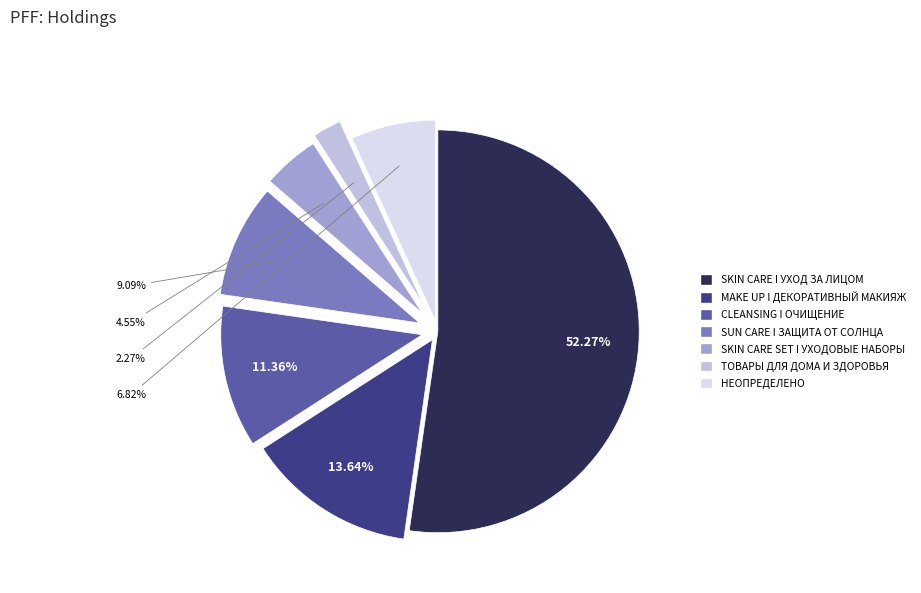

What portion of the pie excludes MAKE UP I ДЕКОРАТИВНЫЙ МАКИЯЖ?

86.4%